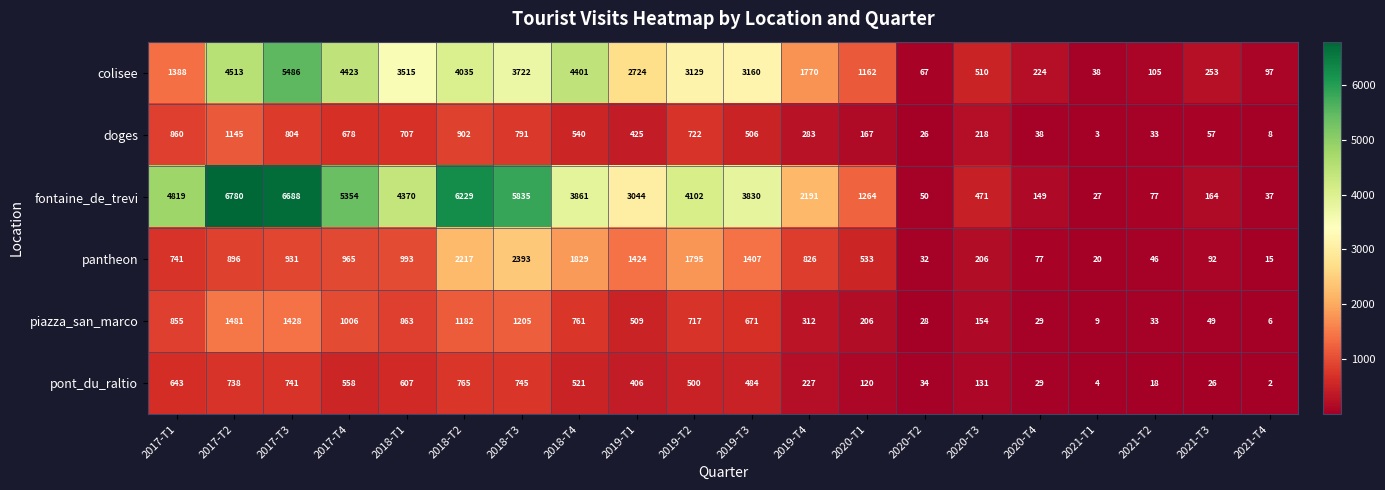

Is it true that pantheon equals 80 at 2021-T2?

False